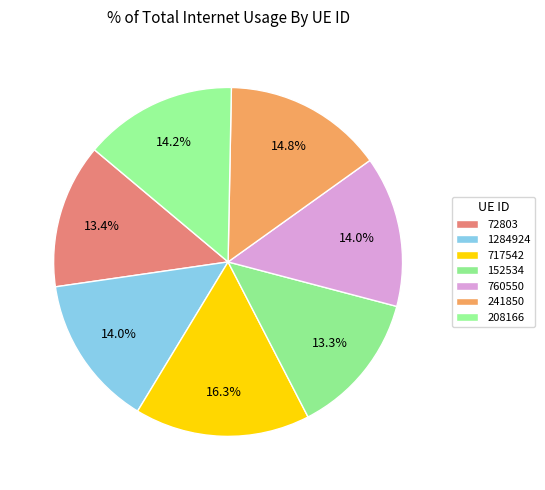

How many slices are in this pie chart?

7